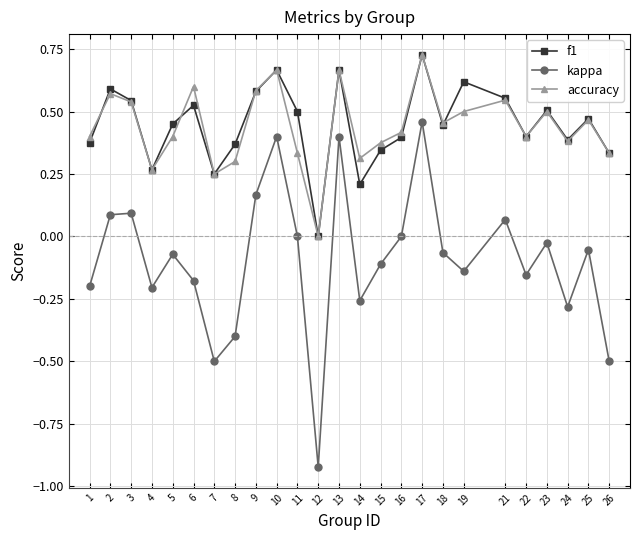

Which series has the largest range (max minus min)?

kappa